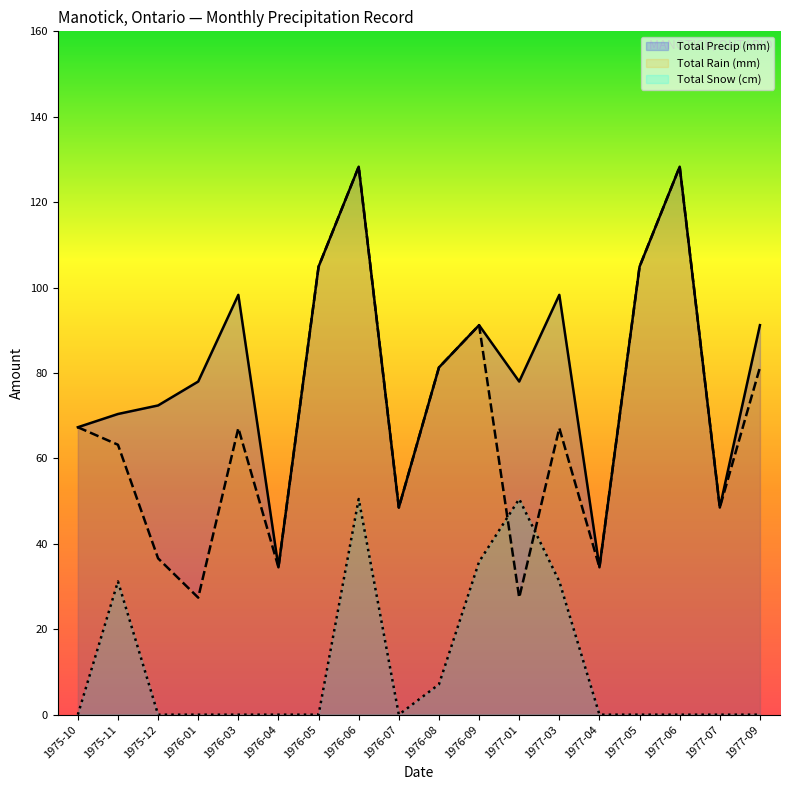

At which category does Total Rain (mm) reach its first local valley?

1976-01